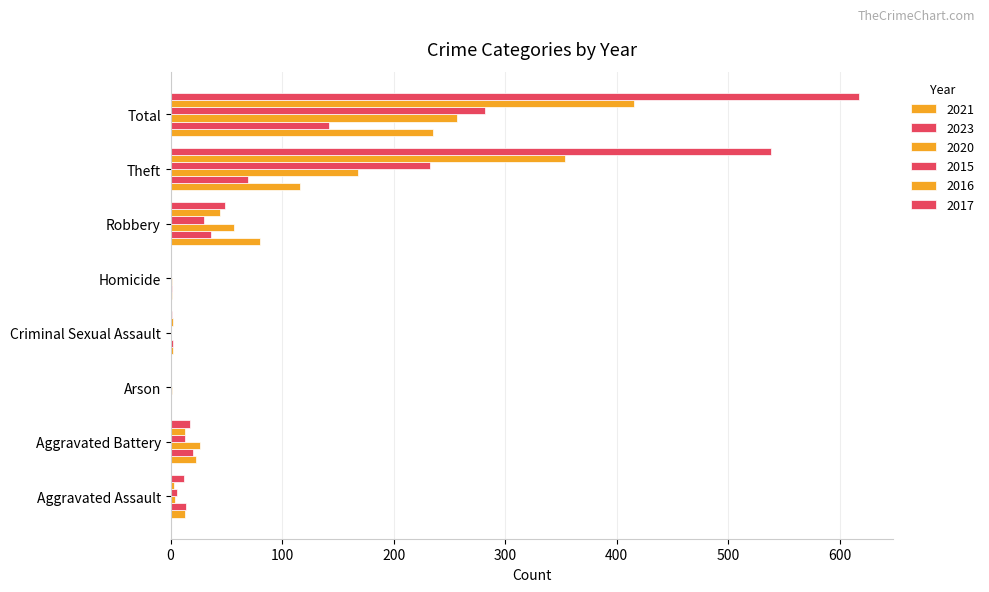

What is the sum of the 2017 values at Total and Theft?

1155